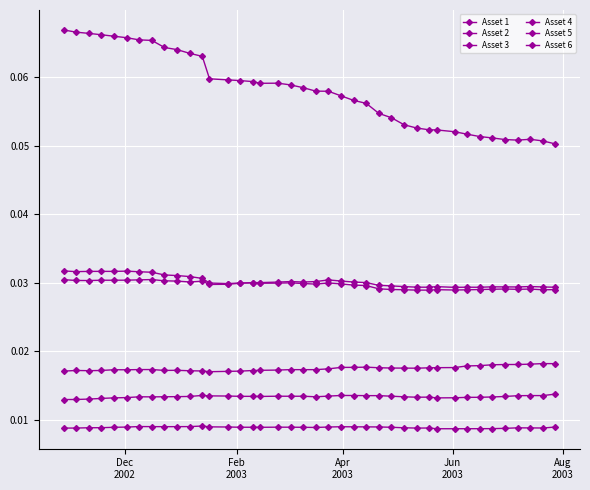

True or false: Asset 4 has more than 1 interior local peaks.

True